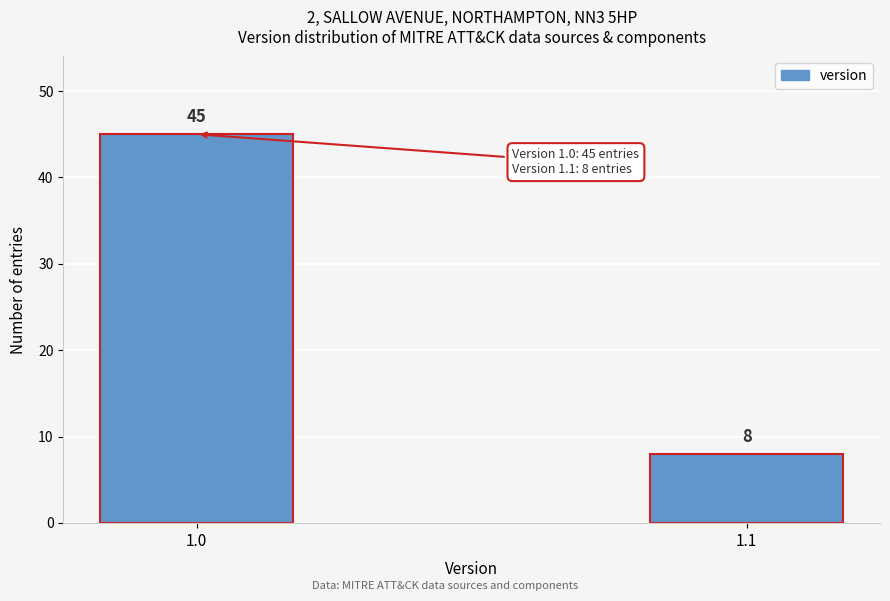

Reading left to right, list all the values displayed in this chart.

1.0=45	1.1=8